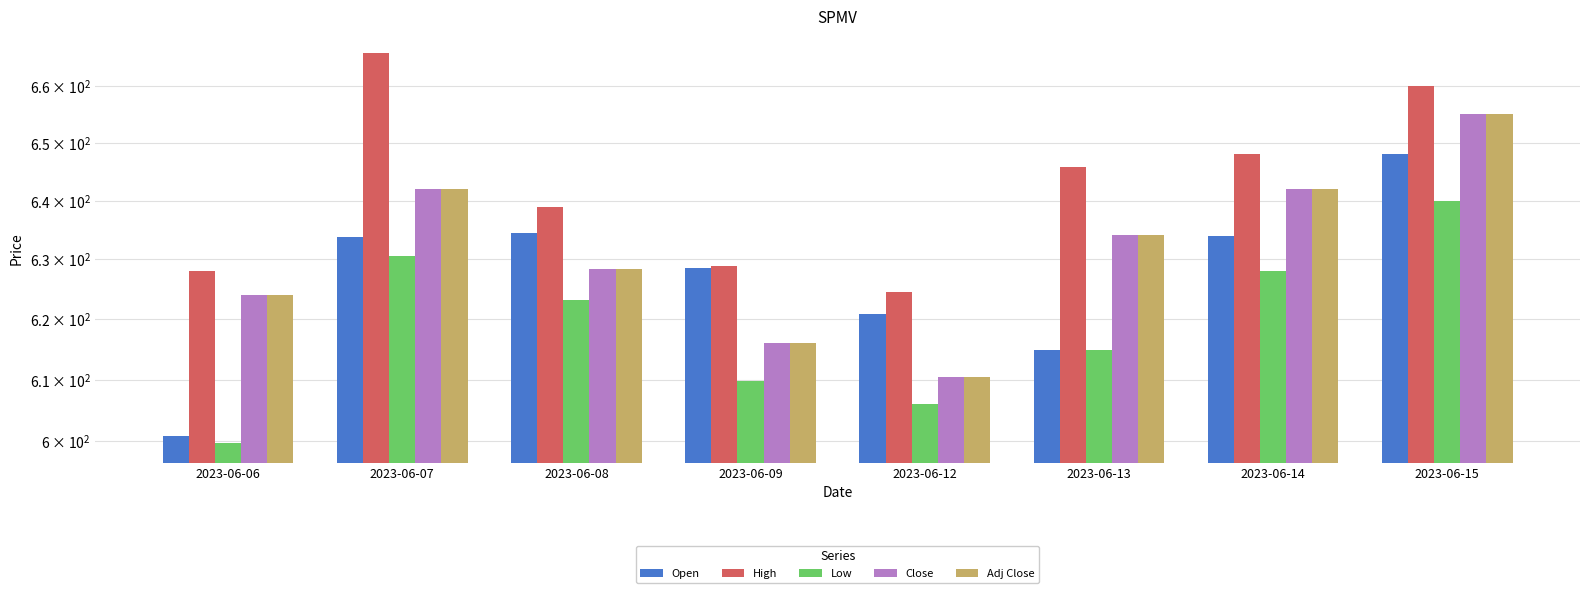

Reading left to right, what are all the values shown in this chart?

Open: 601.0	633.8	634.5	628.6	620.9	615.0	634.0	648.0
High: 628.0	665.8	639.0	628.9	624.5	645.9	648.0	660.0
Low: 599.7	630.5	623.1	609.8	606.0	615.0	628.0	640.0
Close: 624.0	642.0	628.5	616.0	610.5	634.2	642.0	655.0
Adj Close: 624.0	642.0	628.5	616.0	610.5	634.2	642.0	655.0